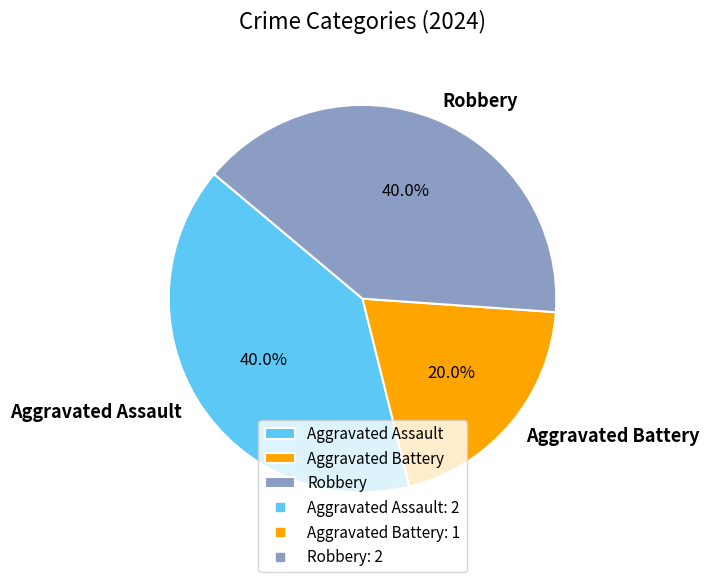

How many segments does this pie chart have?

3